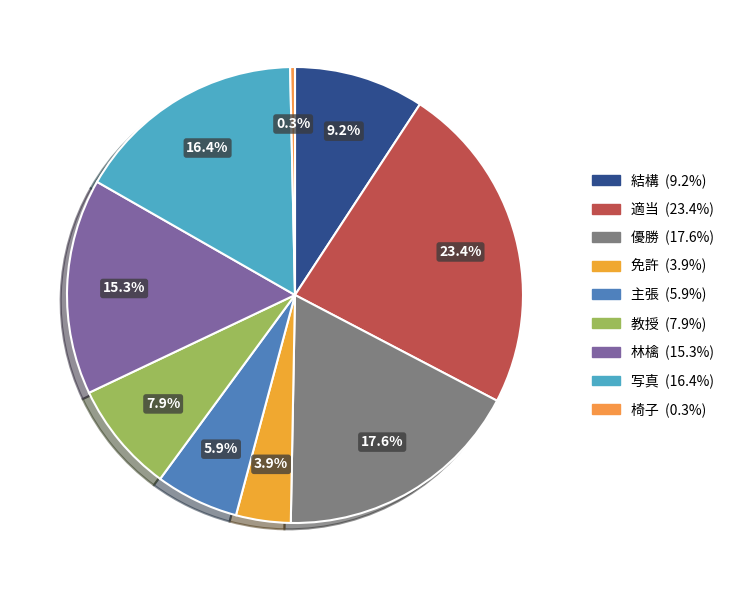

What is the smallest slice in the pie chart?

椅子